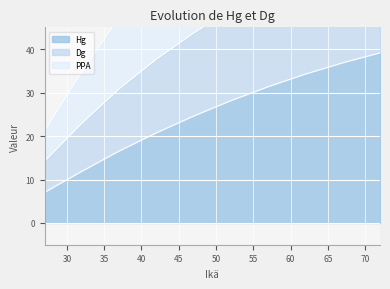

What is the value of the Hg point at the 1st from the left?

7.0